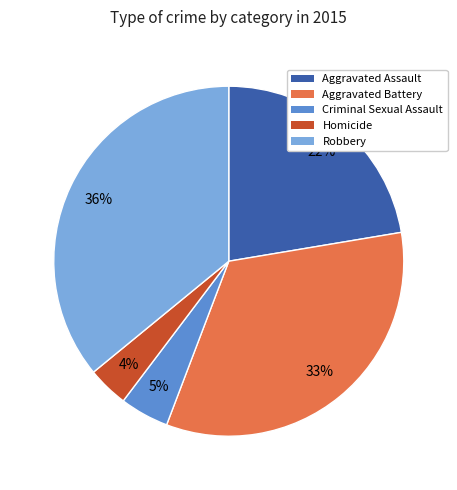

To the nearest percent, what is the difference between the largest and smallest slice percentages?

32%